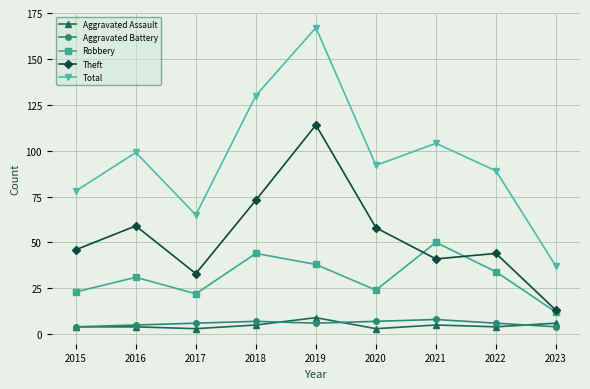

Which series has the widest spread of values?

Total